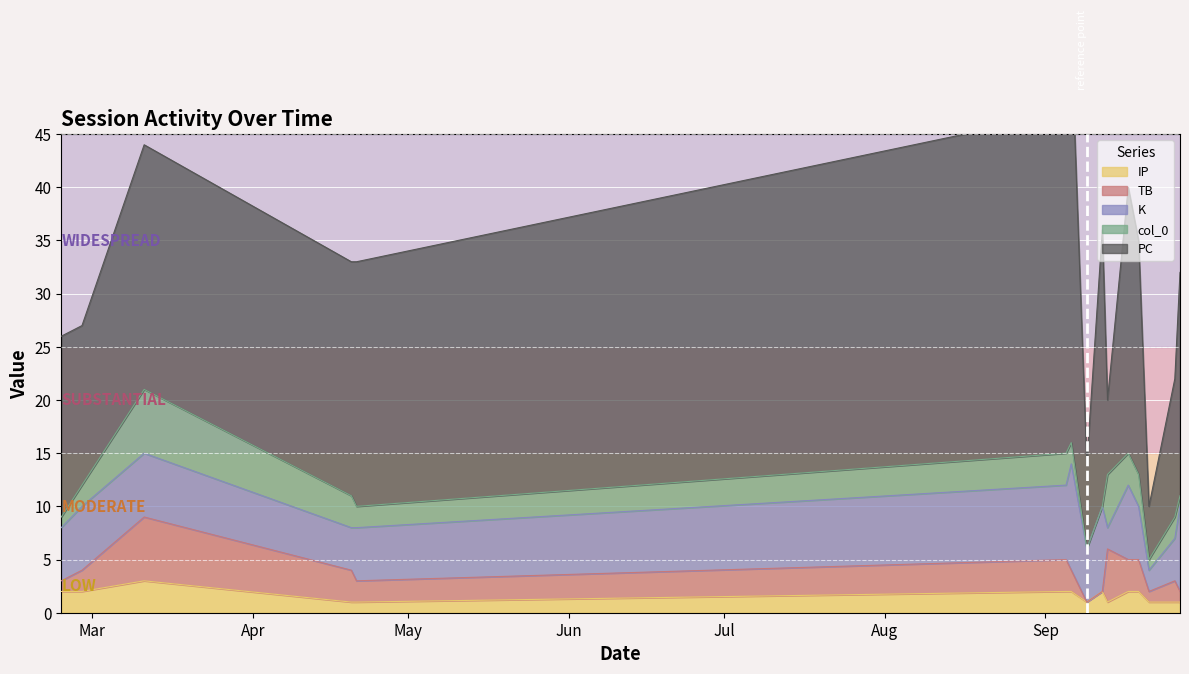

How many data points in PC are above 22?

6